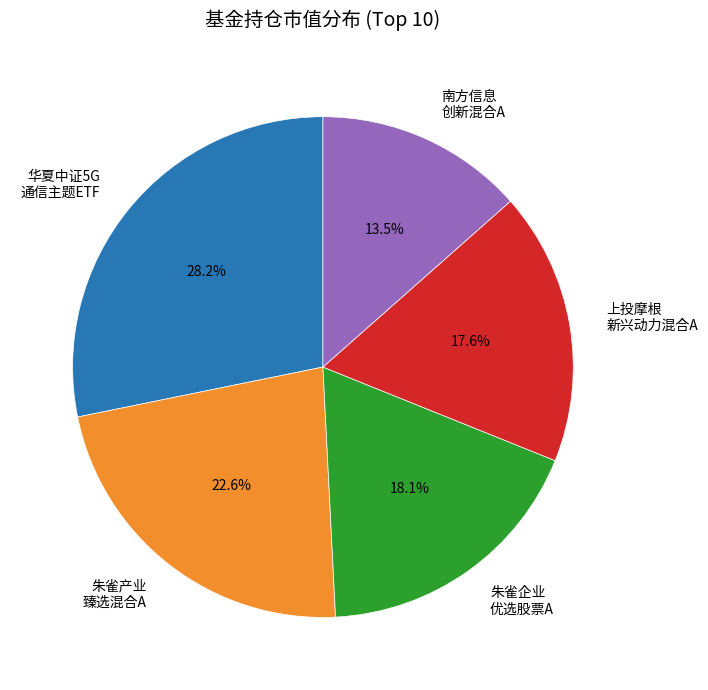

Approximately how many times larger is the value at 华夏中证5G 通信主题ETF compared to 南方信息 创新混合A?

2.1